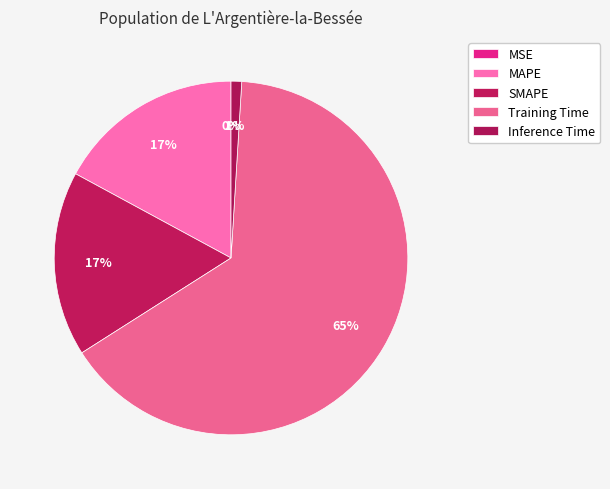

What is the smallest slice in the pie chart?

MSE